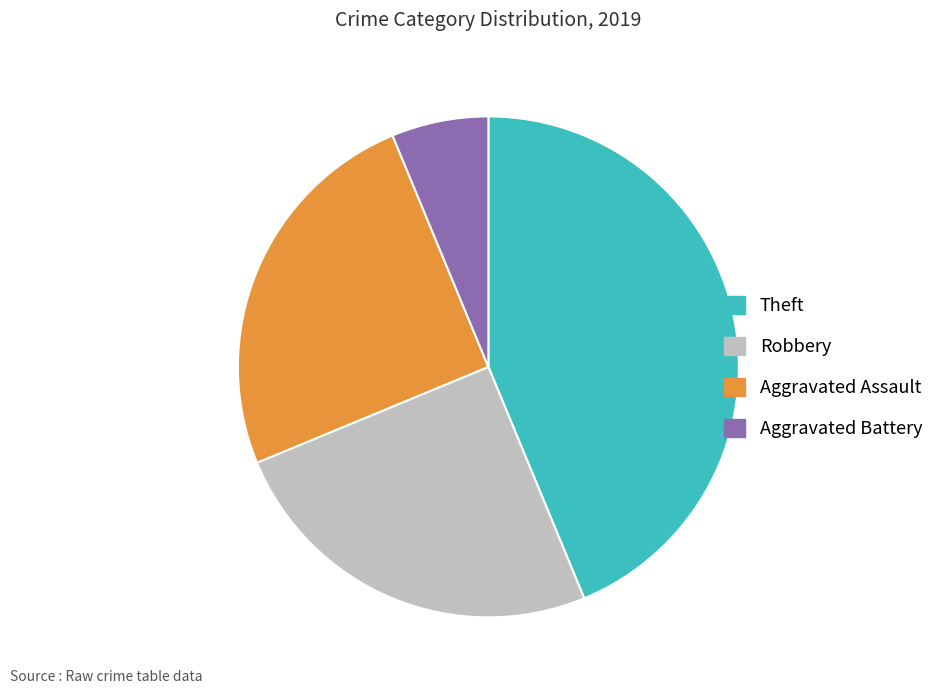

Which slice is the largest?

Theft